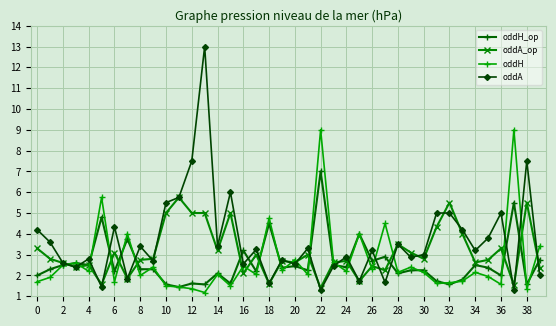

What is the difference between the second highest and second lowest values in the oddA series?

6.2